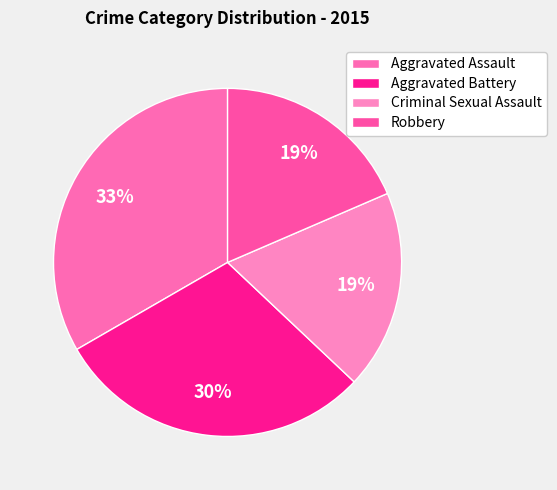

Which category has the biggest portion of the pie?

Aggravated Assault